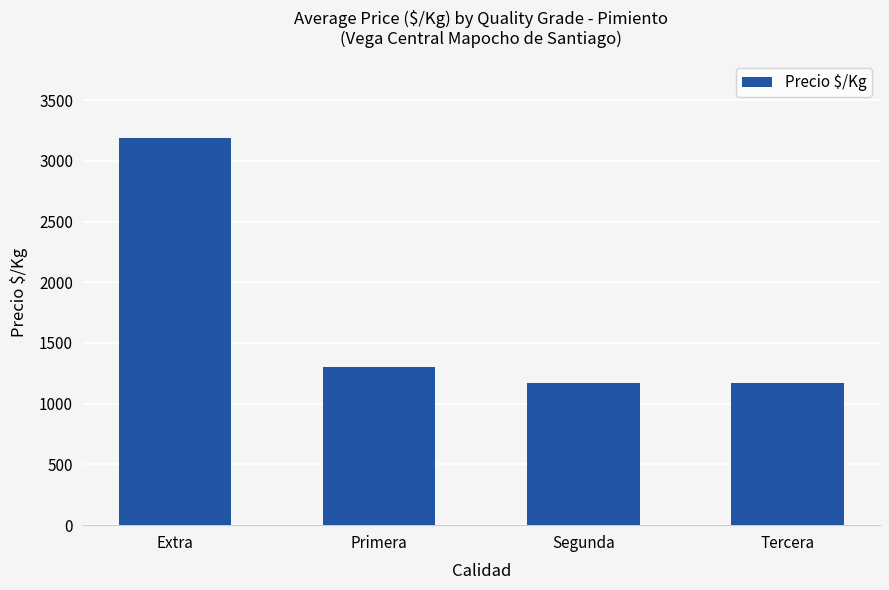

What is the value of the 3rd bar from the left?

1168